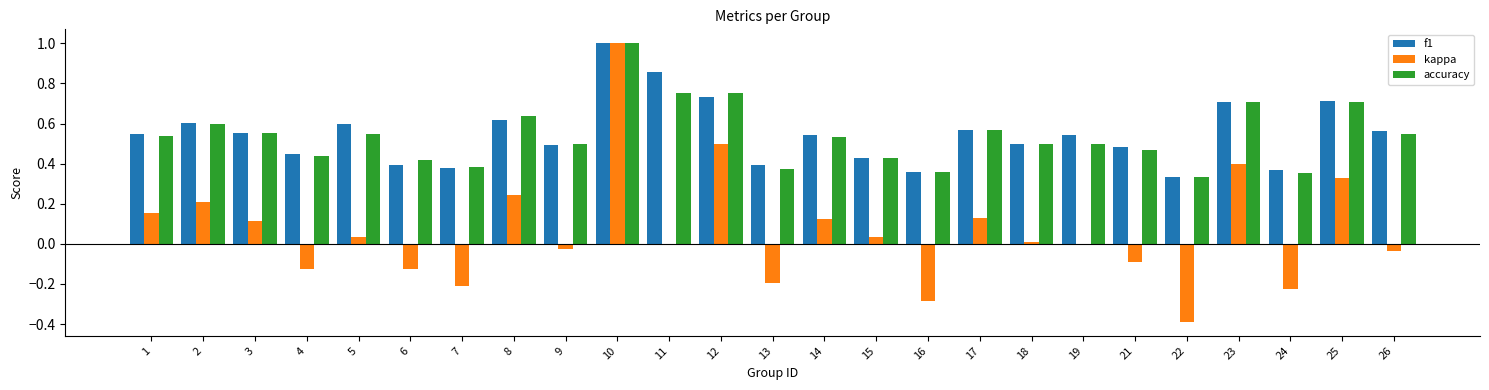

How many series are shown in this chart?

3